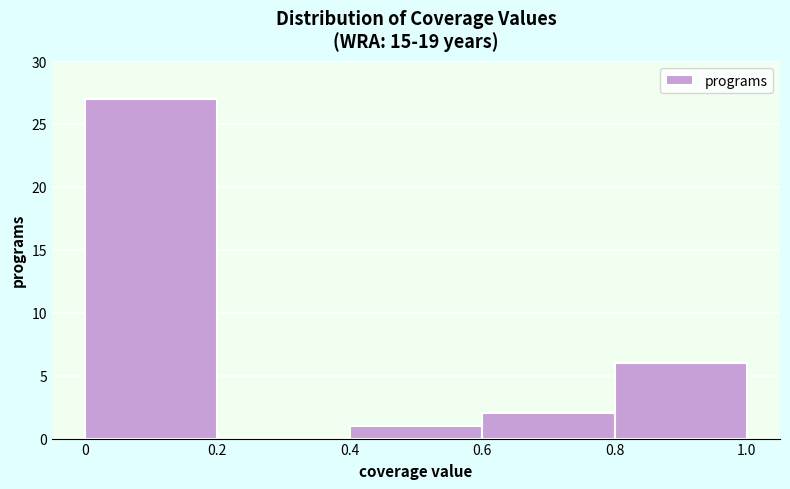

Reading left to right, transcribe this chart: for each bar, give the range it covers on the x-axis and its height. The values are not printed on the chart, so give them approximately, as read against the axis.

0 to 0.2: 27
0.2 to 0.4: 0
0.4 to 0.6: 1
0.6 to 0.8: 2
0.8 to 1.0: 6